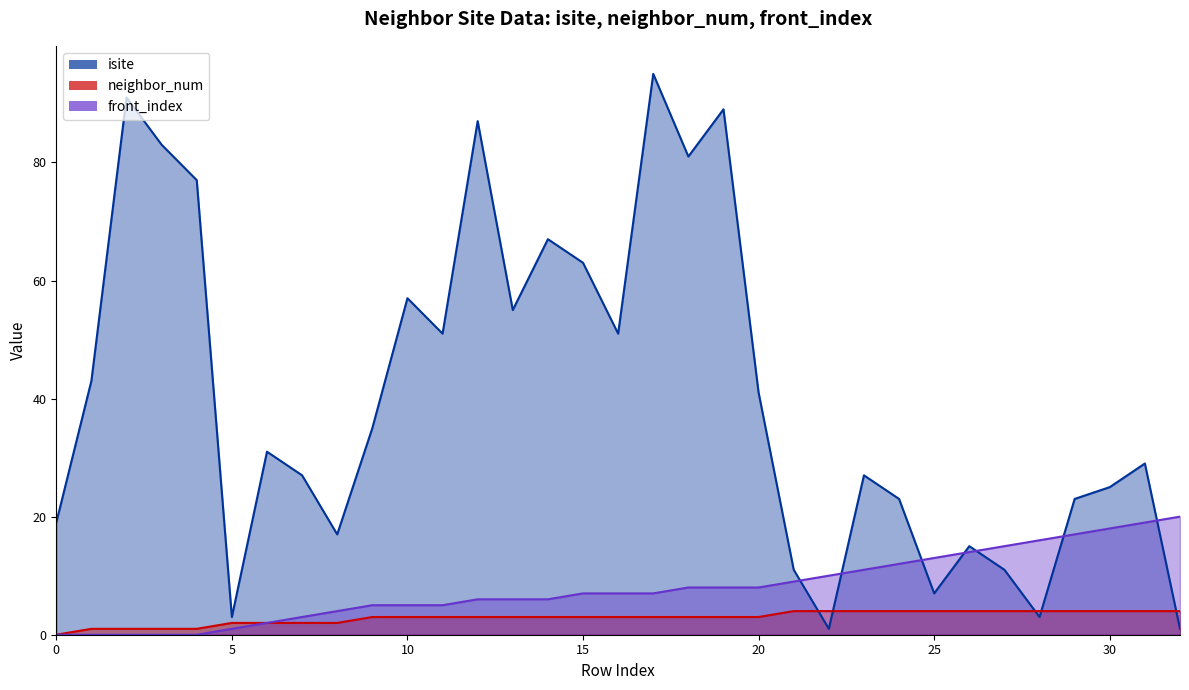

What are all the series names shown in the legend?

isite, neighbor_num, front_index